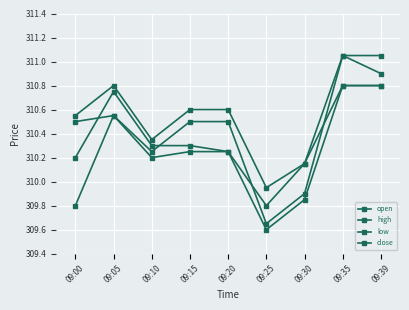

What is the value of the close point at the 2nd from the left?

310.8